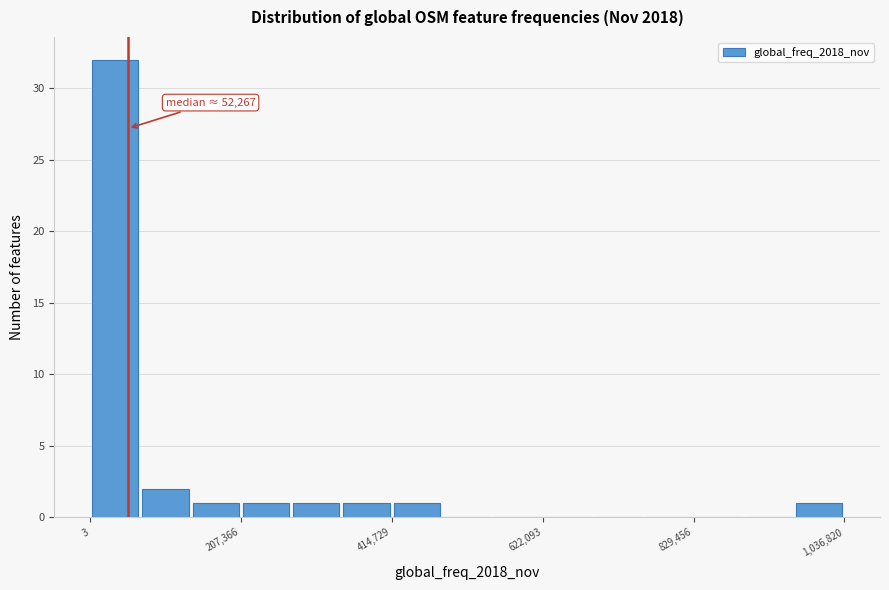

Around what value on the x-axis is the tallest bar? Give the approximate position of its centre, as read against the axis.

50000